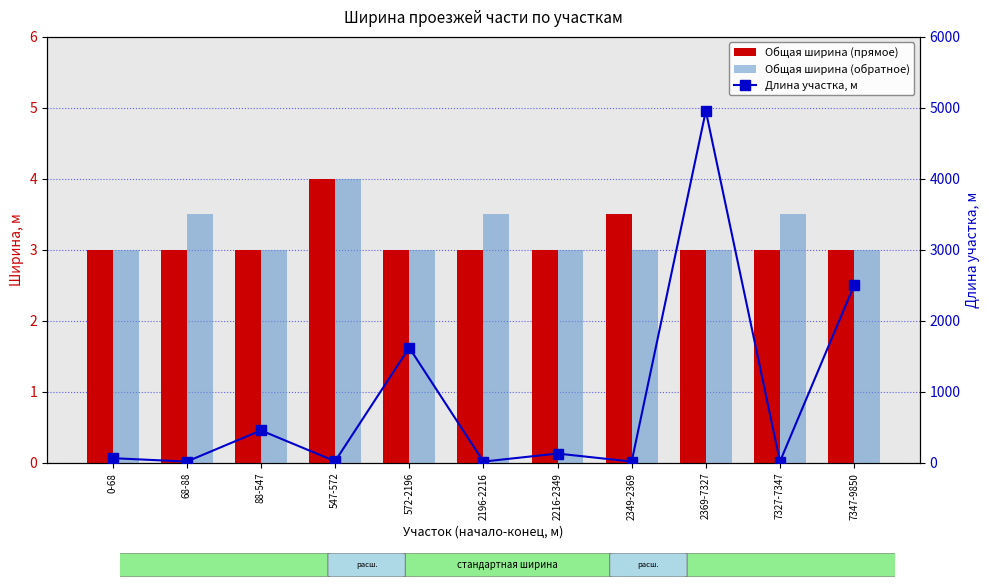

What is the sum of all Общая ширина (обратное) values?

35.5